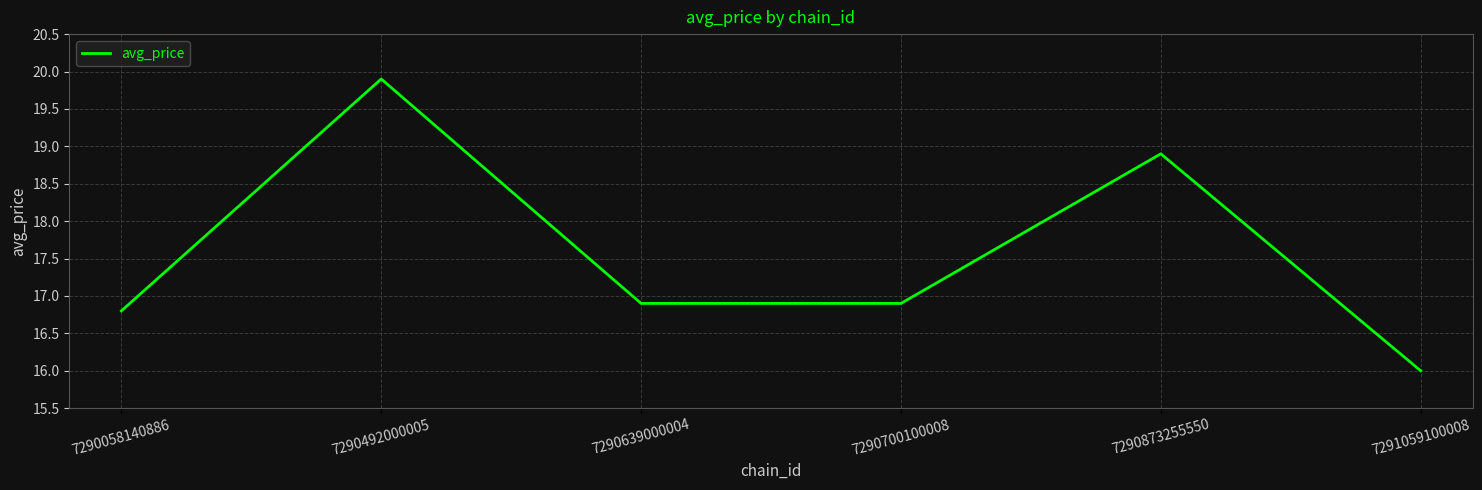

Count the values in the range 16 to 18.

4